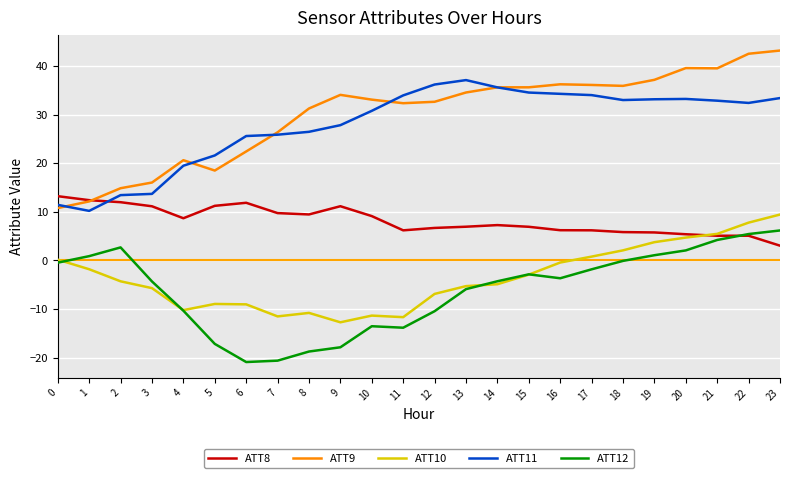

What is the spread (max minus min) of values at 9?

51.9